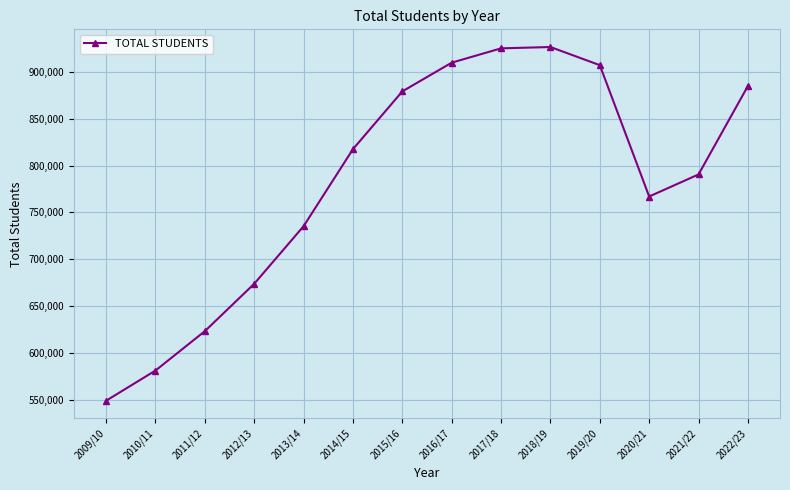

Does the chart have visible grid lines?

Yes